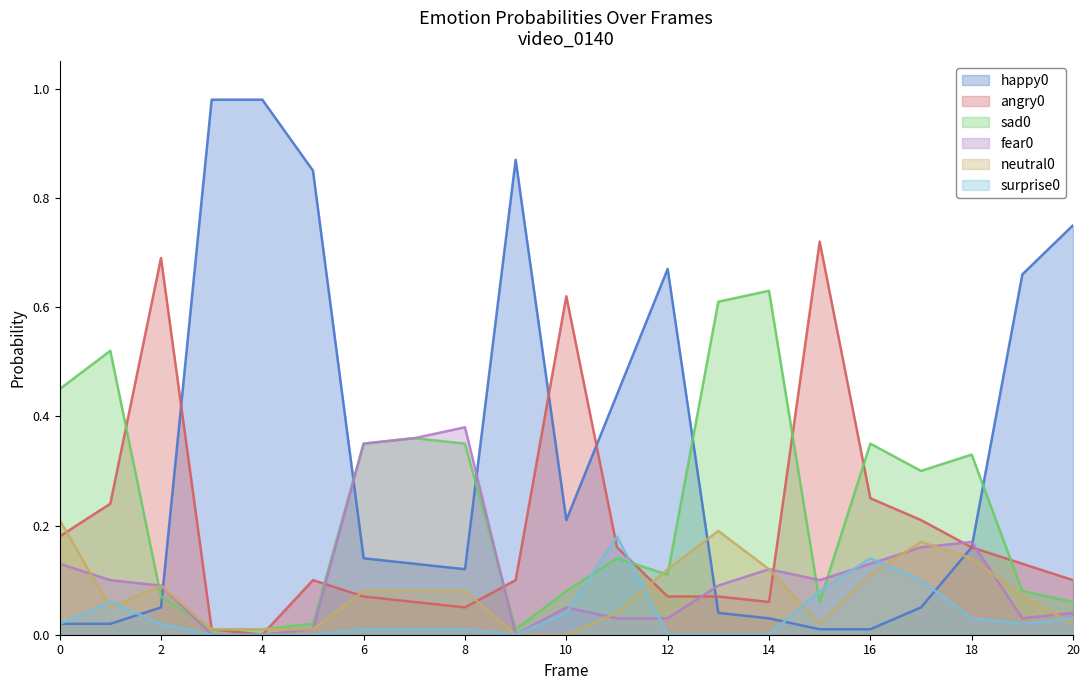

How many lines are shown in the chart?

6